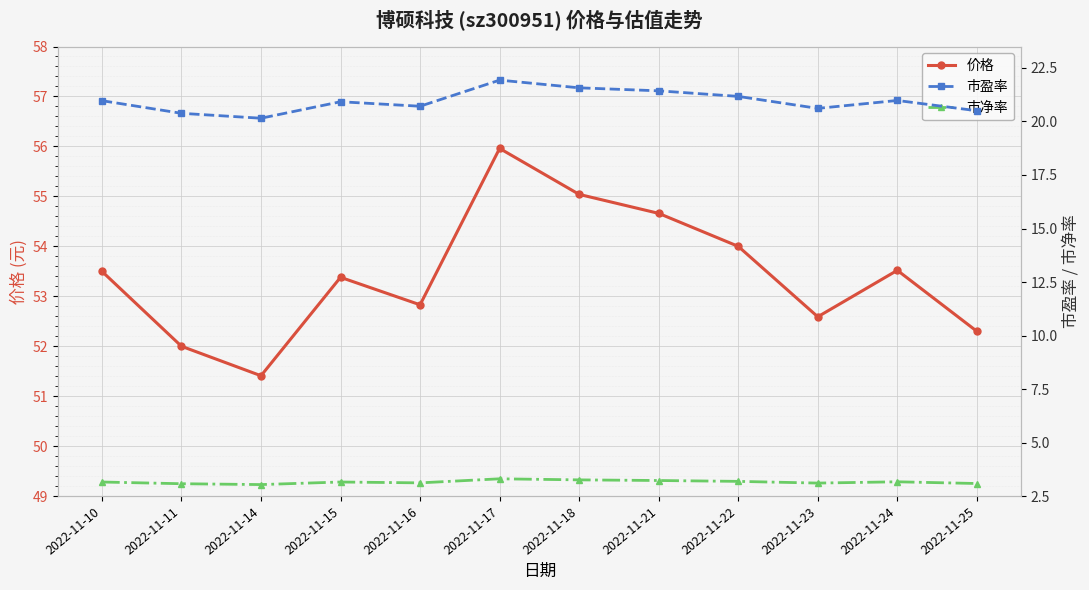

Rank the categories by 市盈率 value from highest to lowest.

2022-11-17, 2022-11-18, 2022-11-21, 2022-11-22, 2022-11-24, 2022-11-10, 2022-11-15, 2022-11-16, 2022-11-23, 2022-11-25, 2022-11-11, 2022-11-14